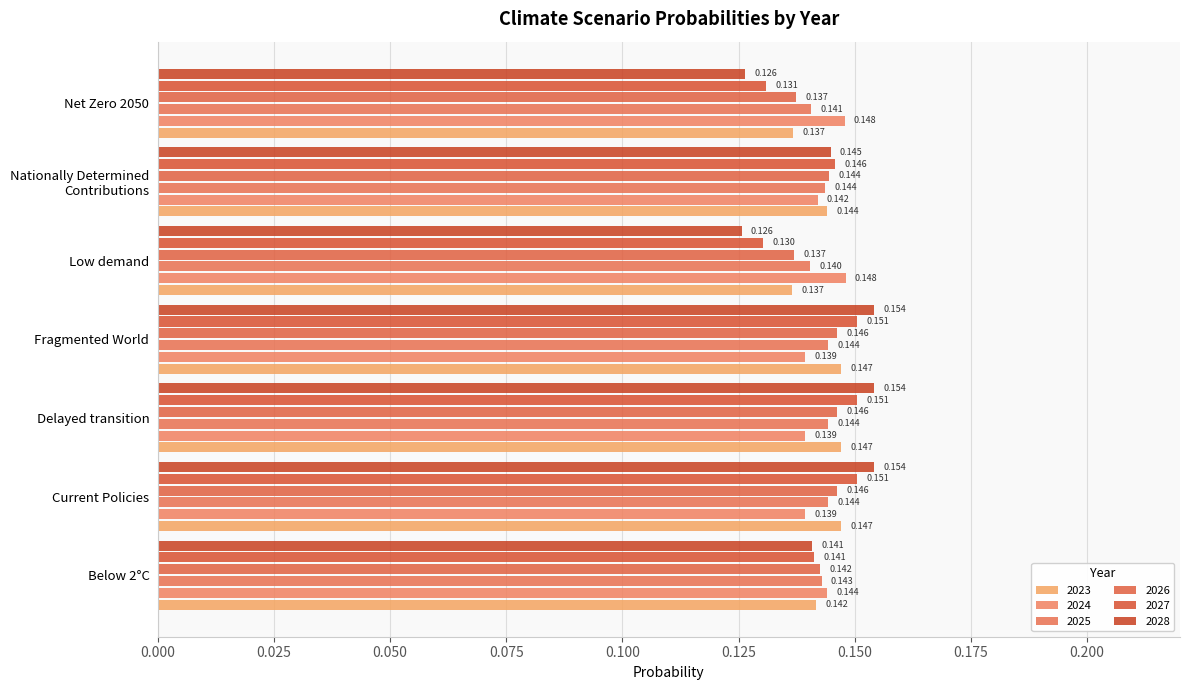

How many data points does each series have?

7